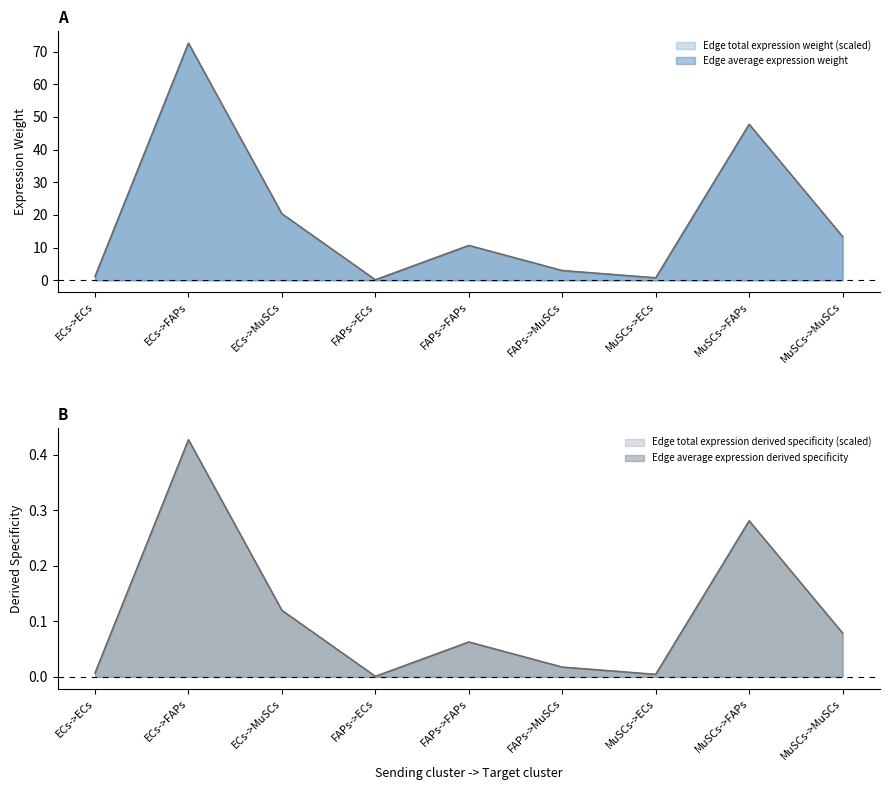

How many lines are shown in the chart?

4